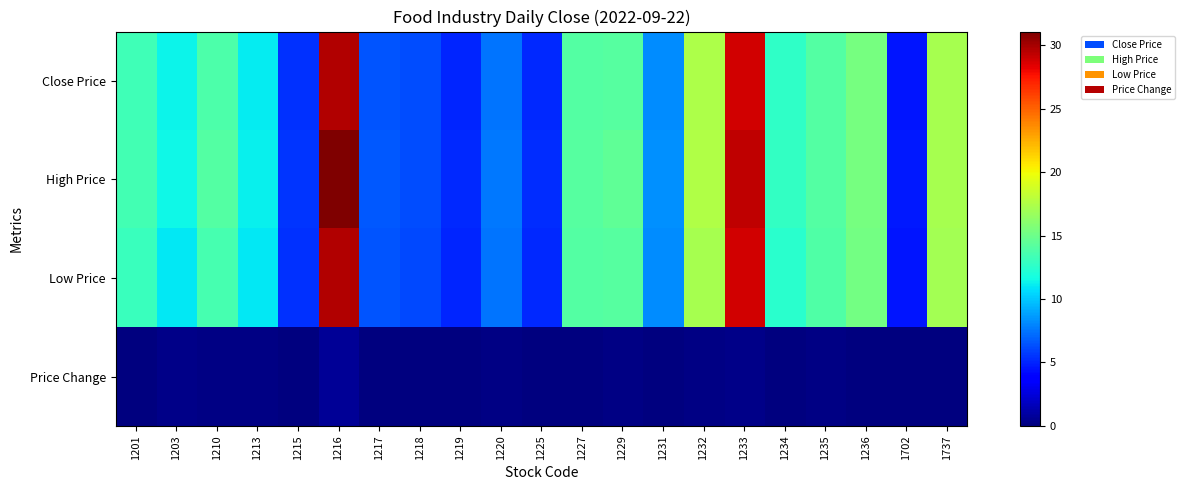

Which series has the largest total across all categories?

High Price